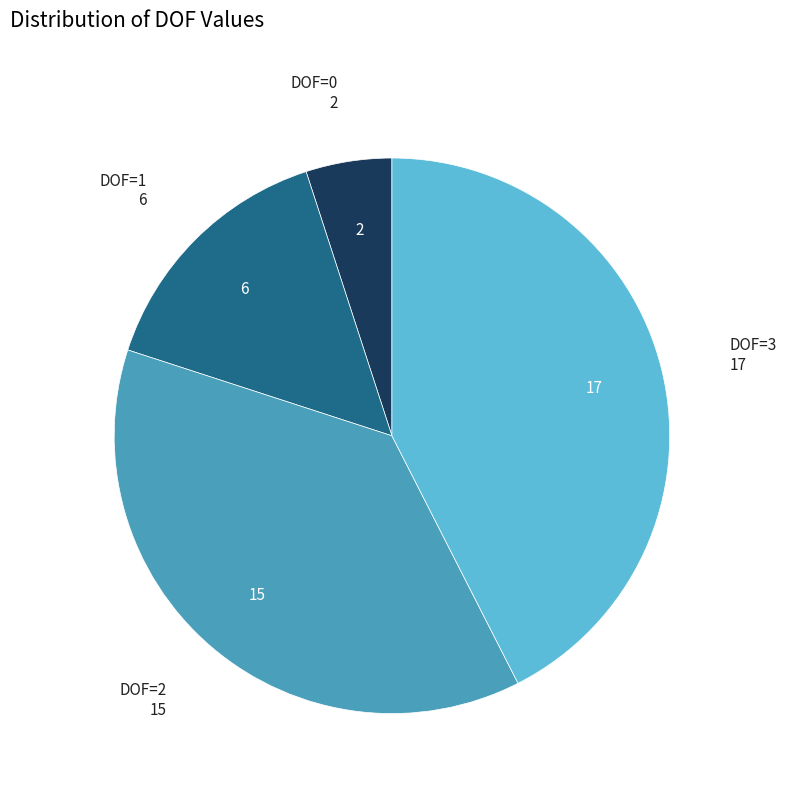

Is there any slice that represents more than half of the pie?

No